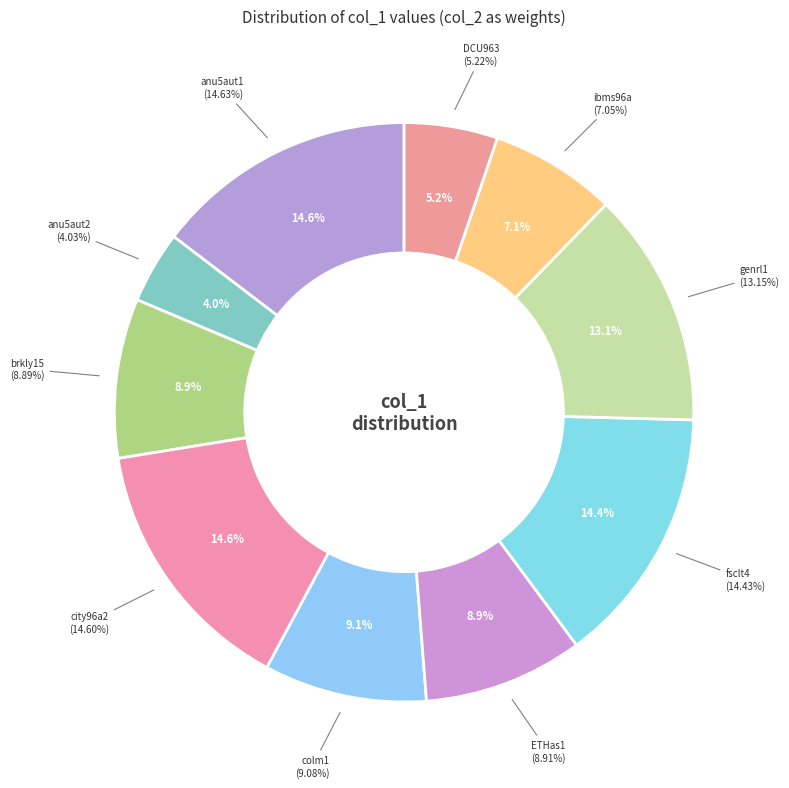

True or false: input.fsclt4 accounts for 14% of the total.

True